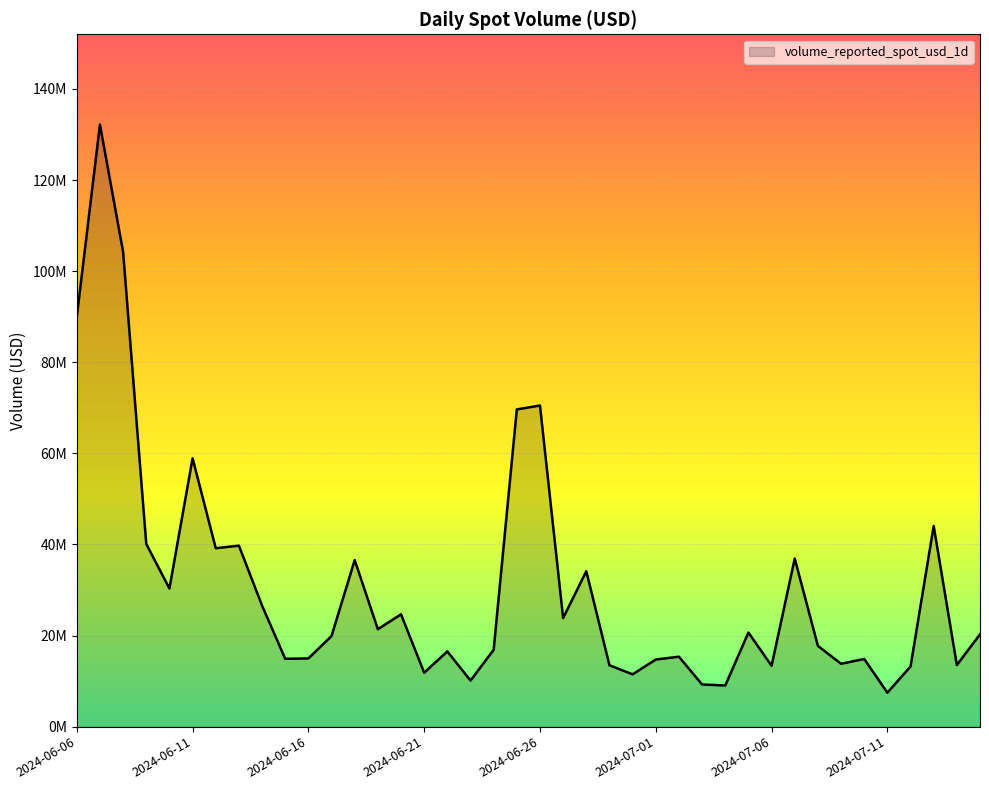

Does the chart have visible grid lines?

Yes